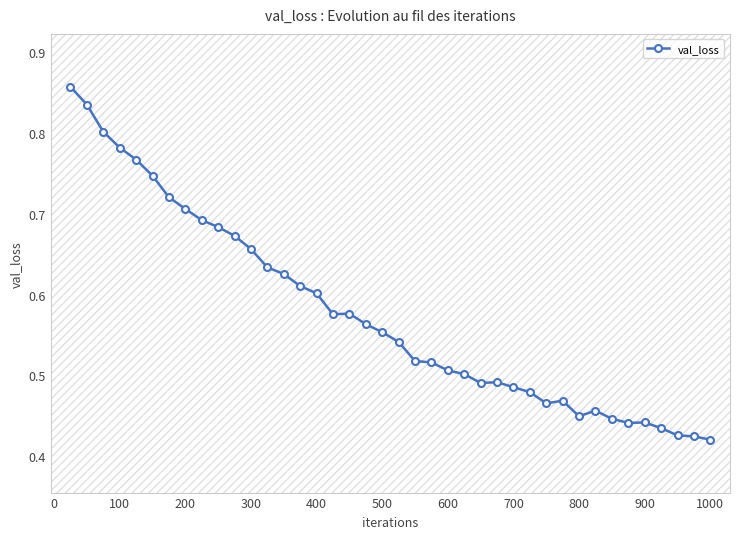

What is the sum of all values?

23.1